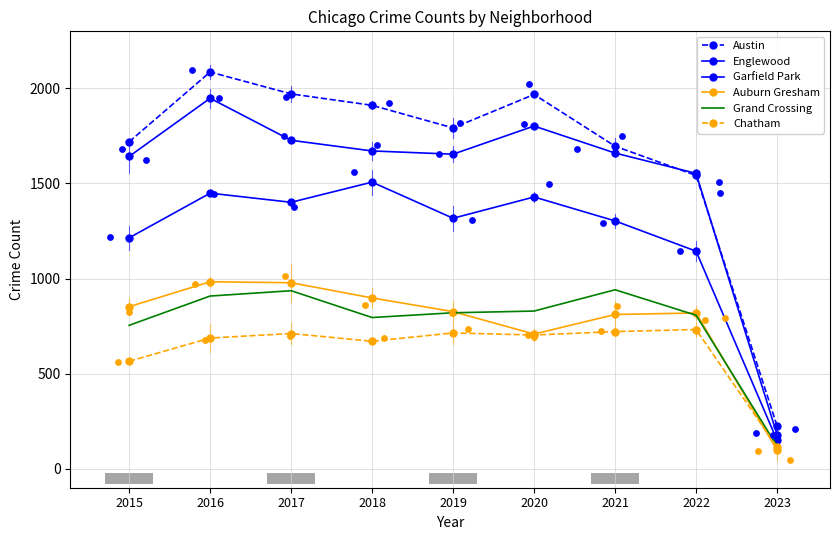

What is the total value across all series at 2020?

7439